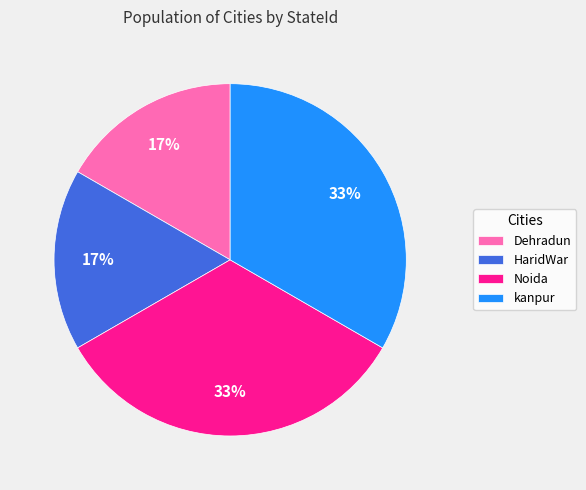

Does Dehradun represent more than half of the total?

No